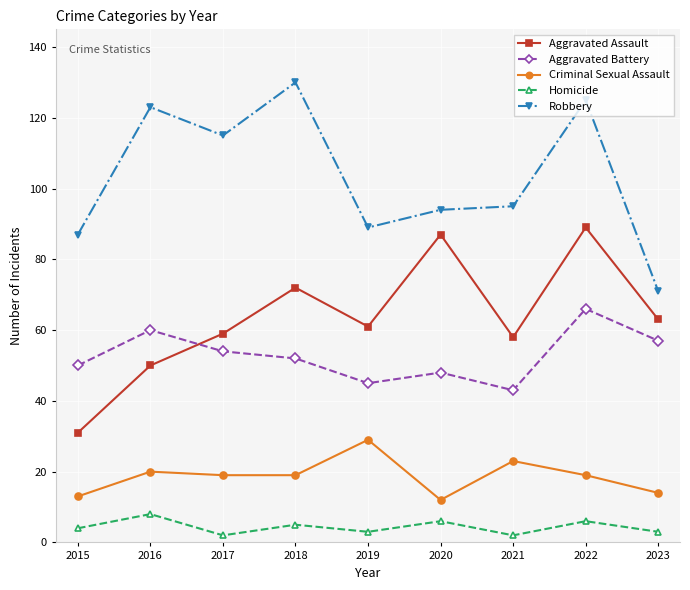

True or false: Aggravated Battery and Aggravated Assault cross at least once.

True